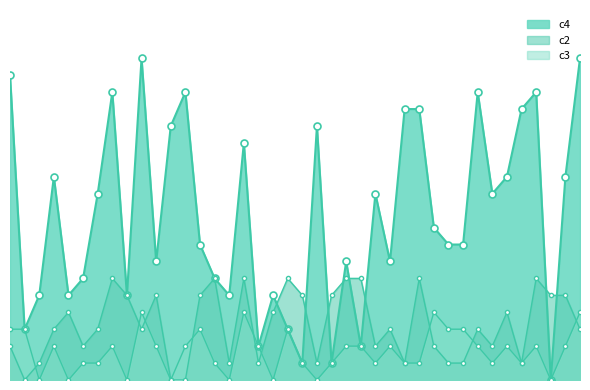

At which category is the sum across all series the highest?

59